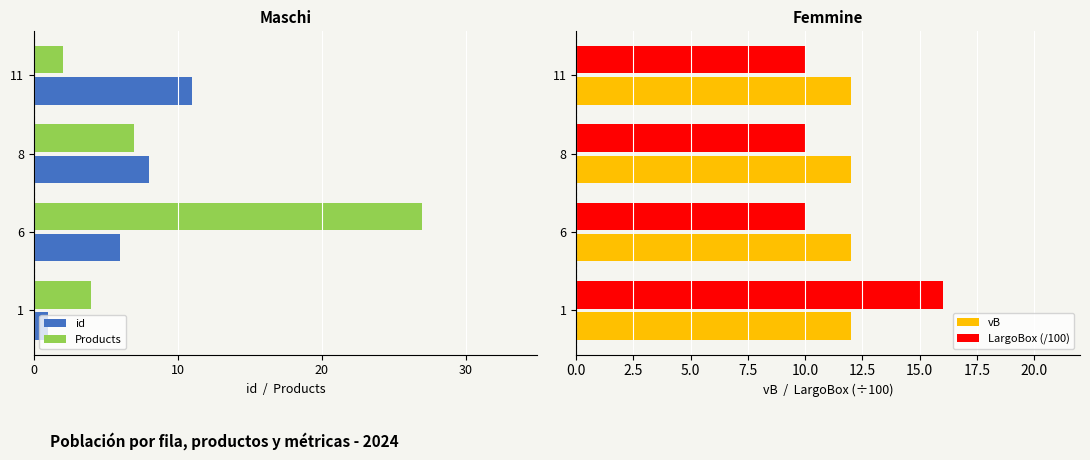

What is the lowest value of the vB series?

12